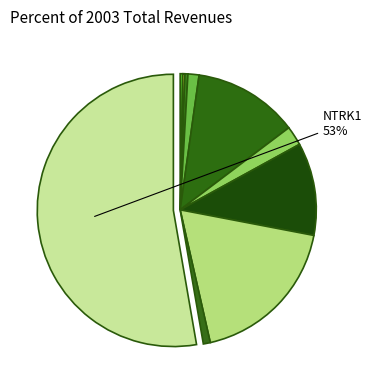

What is the smallest slice in the pie chart?

KCNJ5